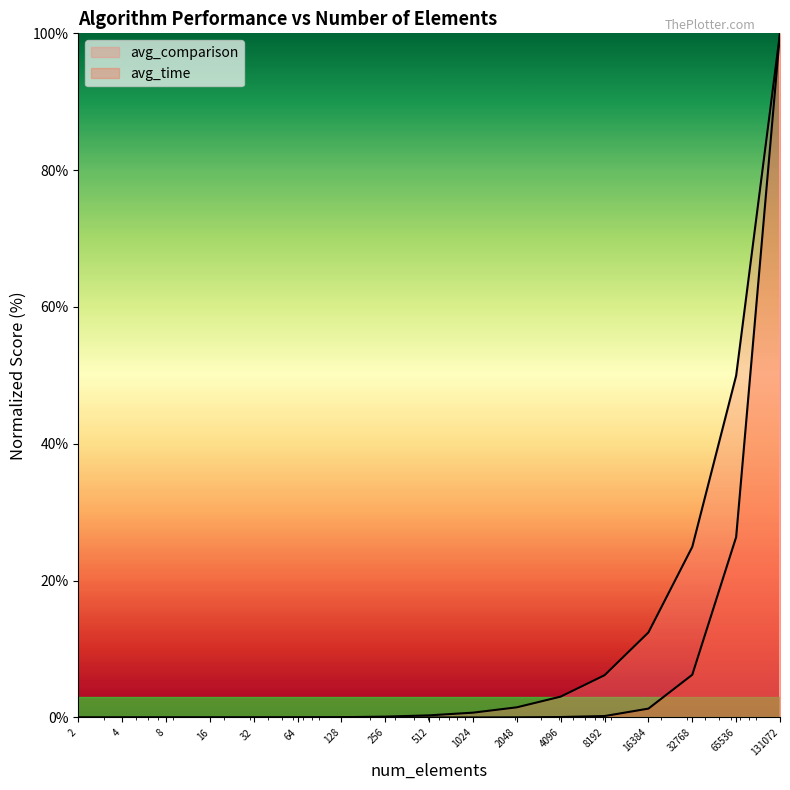

What is the difference between the avg_comparison values at 128 and 8192?

6.1